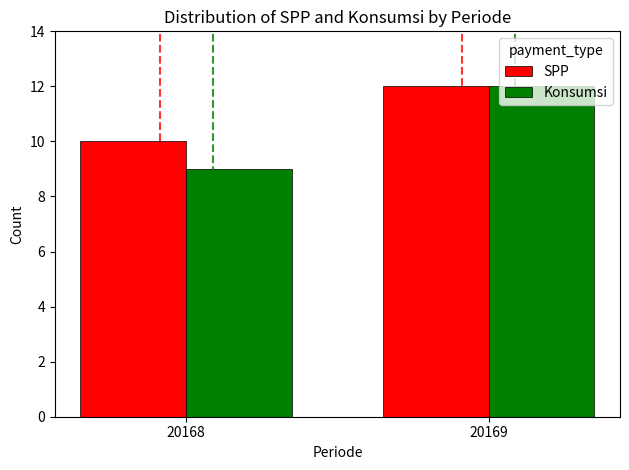

Is it true that SPP equals 6 at 20168?

False